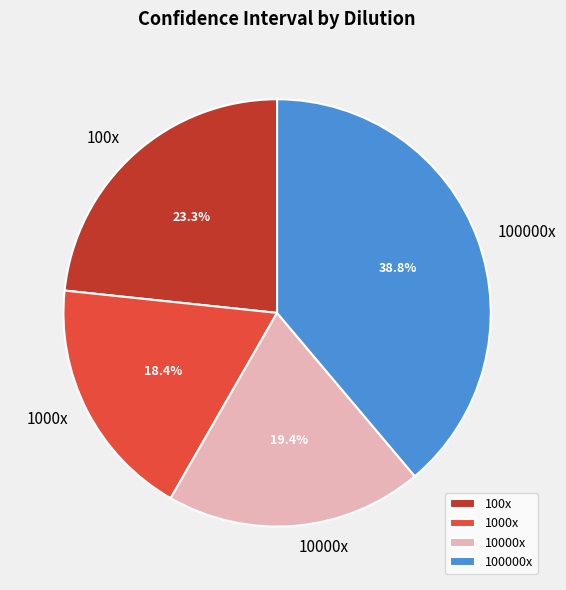

To the nearest percent, what is the average slice percentage?

25%